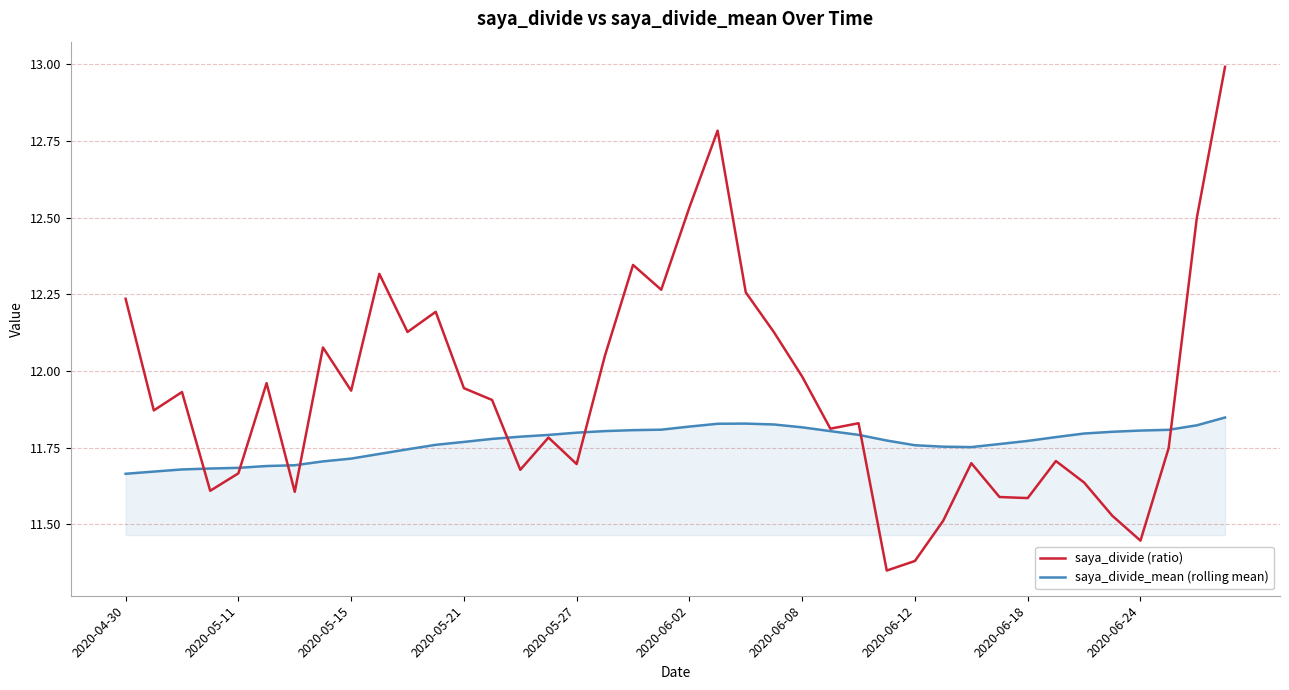

After their last crossing, which series has the higher values: saya_divide (ratio) or saya_divide_mean (rolling mean)?

saya_divide (ratio)